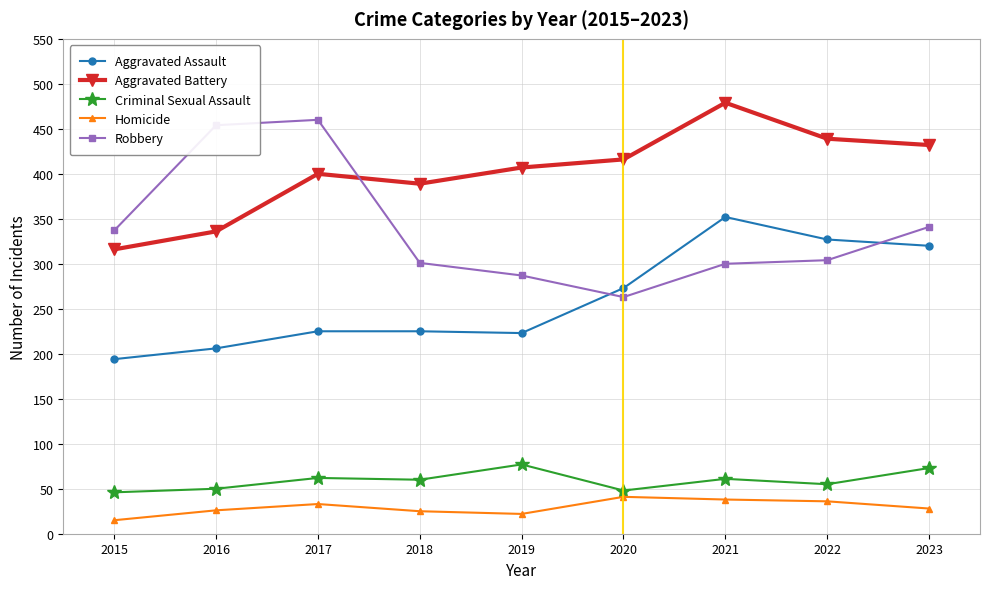

What is the sum of all Homicide values?

264